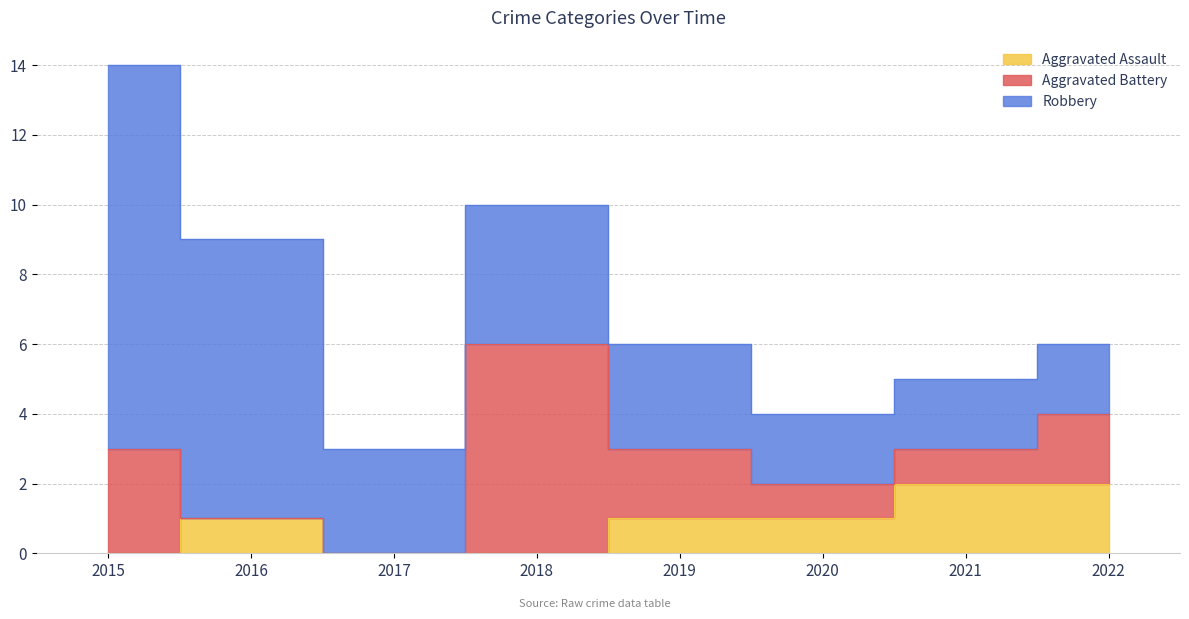

At which label is Aggravated Battery closest to 3?

2015